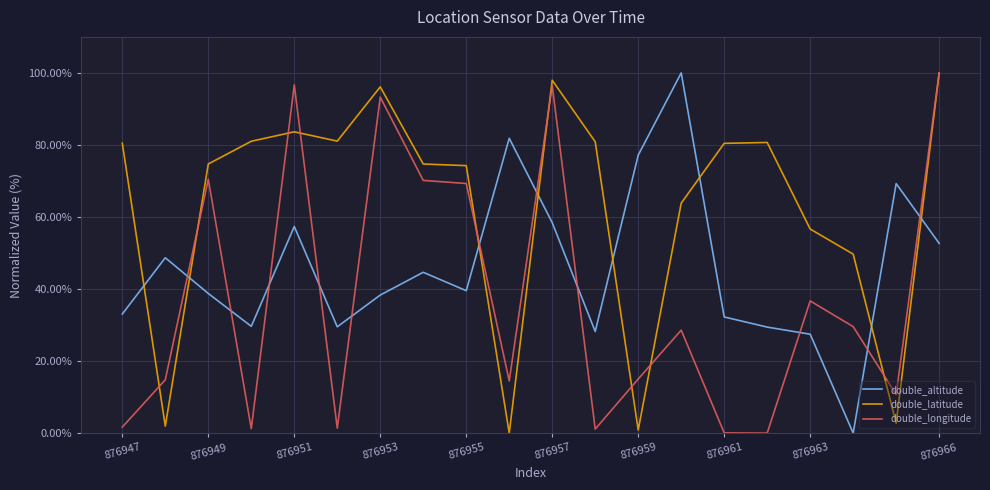

Which series has the largest total across all categories?

double_latitude